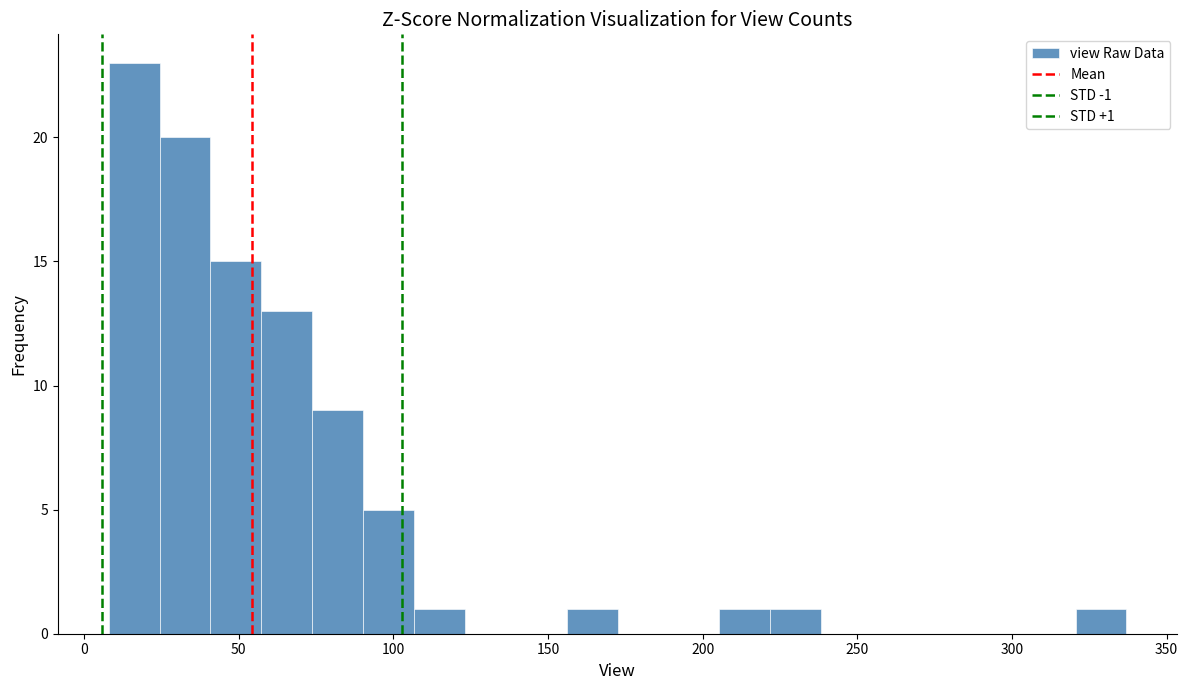

Read against the x-axis, roughly where is the centre of the tallest bar?

15